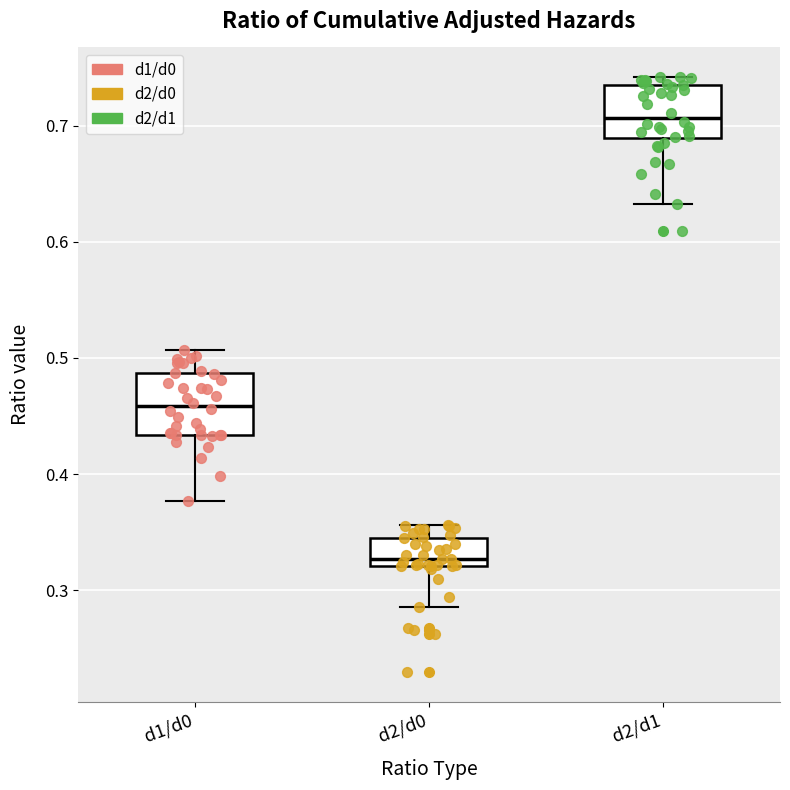

Where does the lower whisker of the box for d2/d0 end on the y-axis? The values are not printed on the chart, so give them approximately, as read against the axis.

0.29